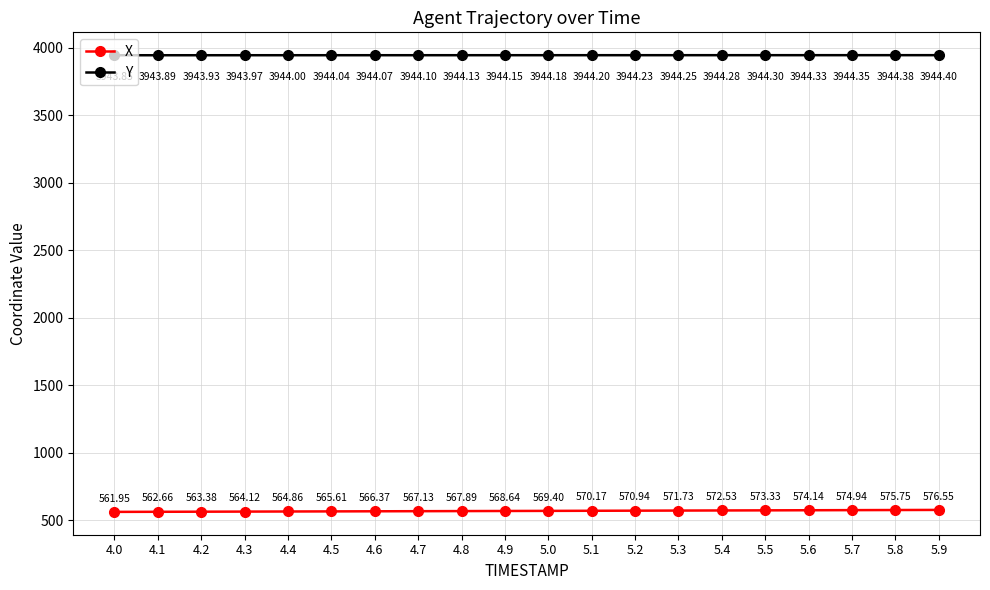

The X series shows 961.0 at 5.3. True or false?

False